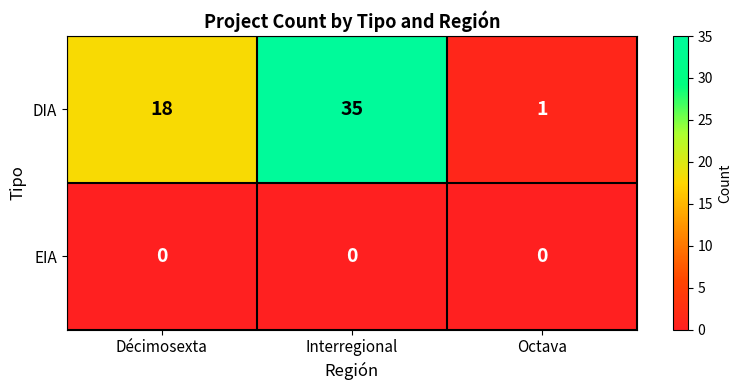

Rank the series by their average value, from highest to lowest.

DIA, EIA